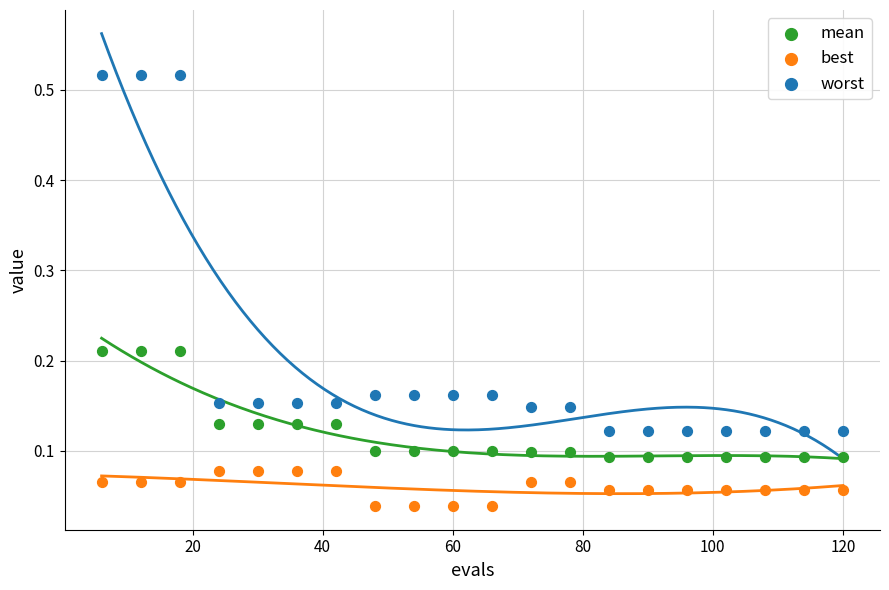

Which series reaches the minimum Y coordinate?

best